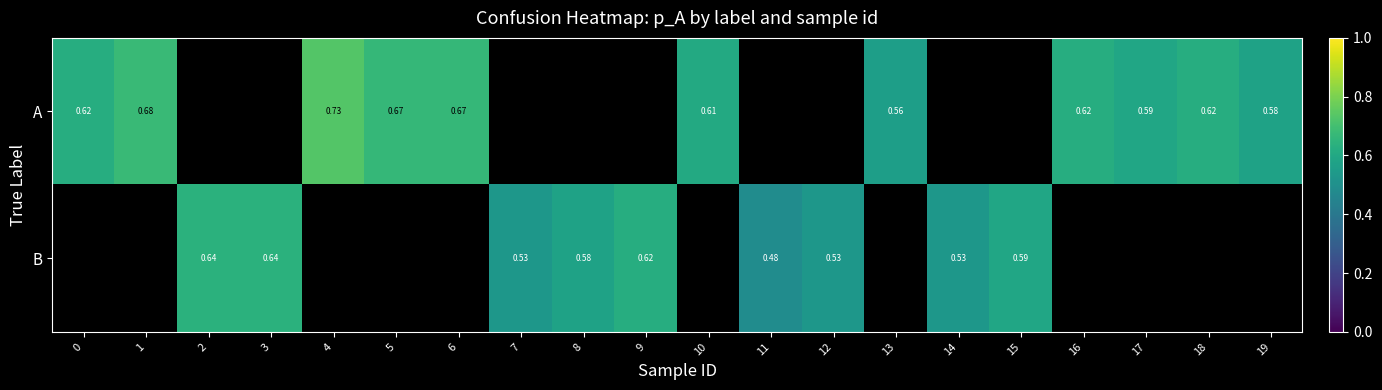

Is the value of B at 8 greater than the value of A at 7?

No